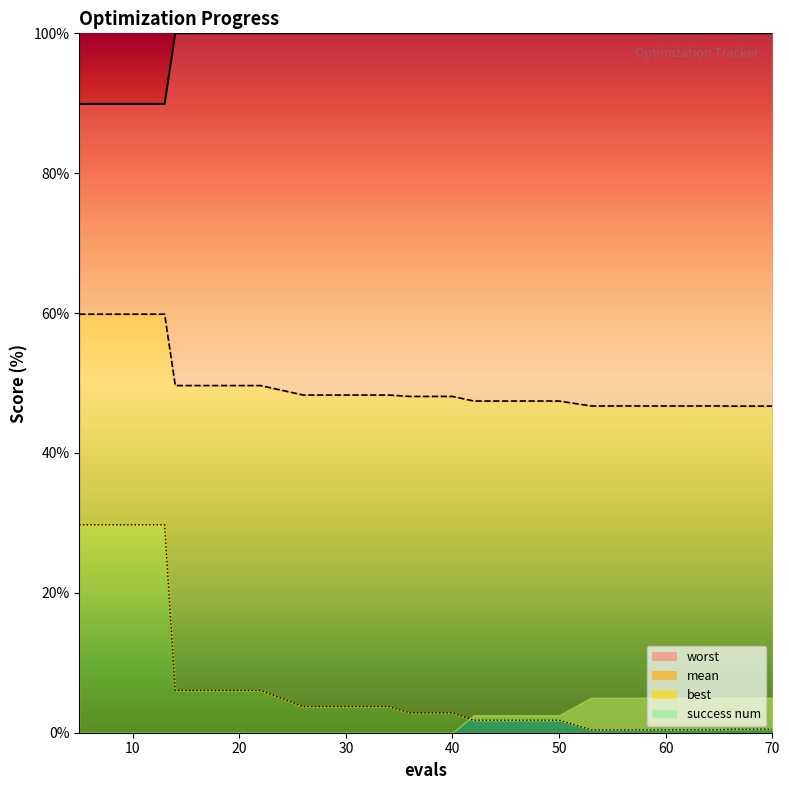

How many values in the best series exceed 2?

11